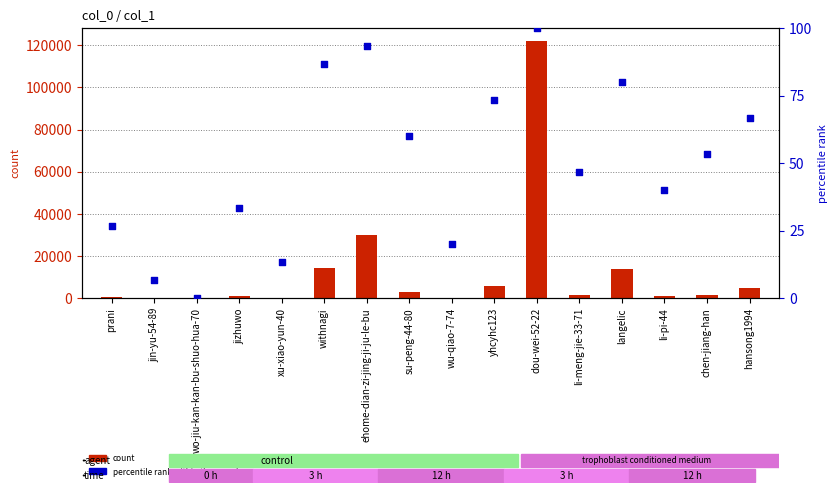

Which series has the largest Y range (max minus min)?

count